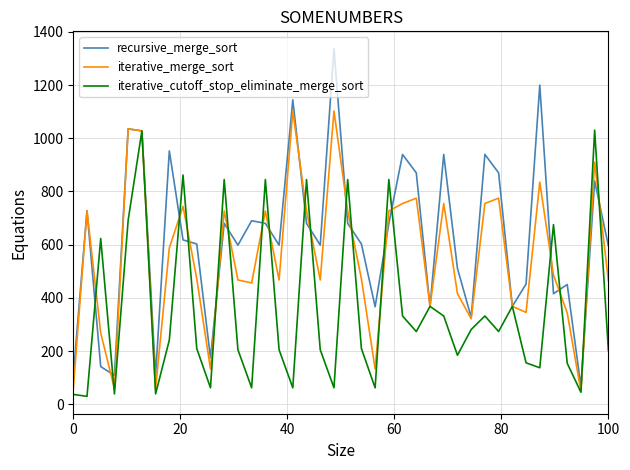

What is the highest value of the recursive_merge_sort series?

1336.4